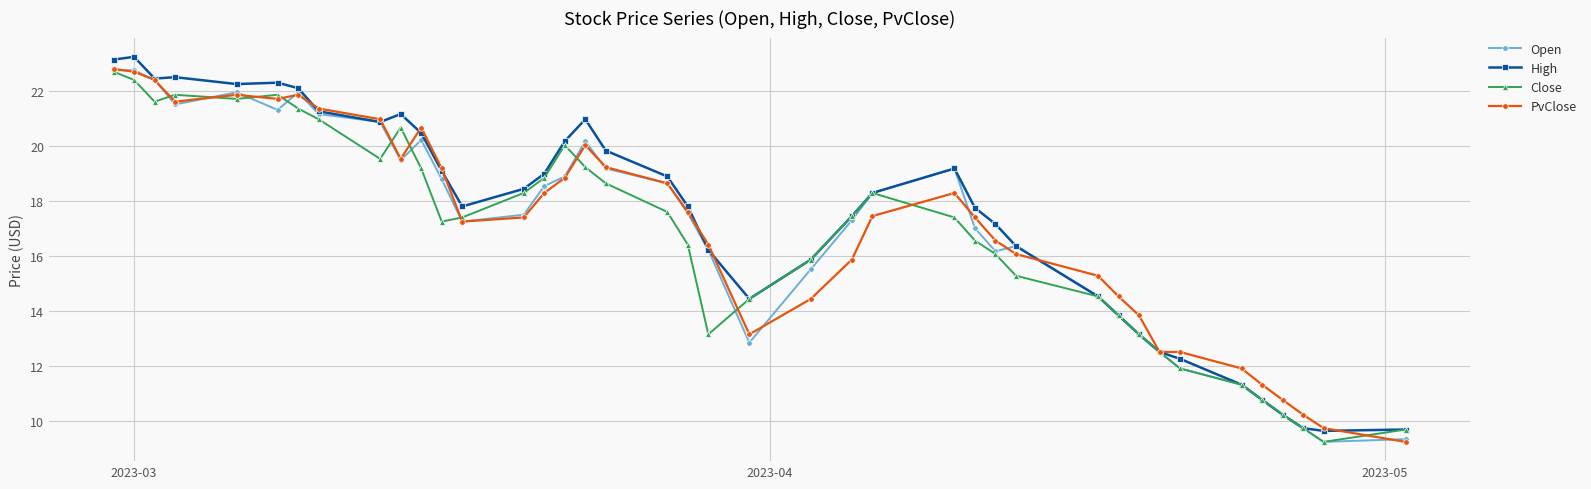

What is the value of the Close point at the 10th from the left?

20.7